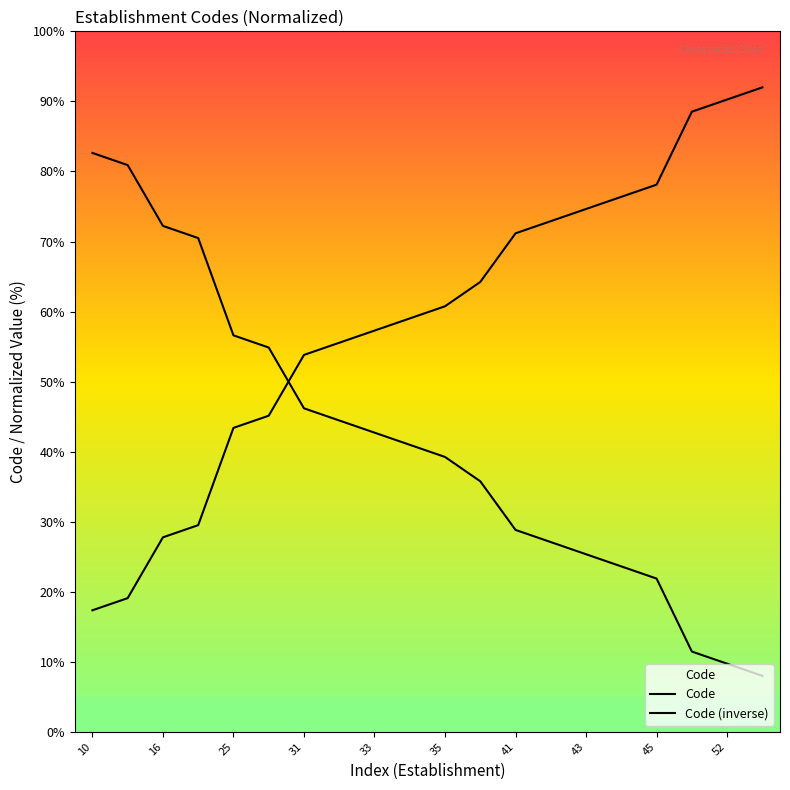

Where is the data nearest to the value 45?

32